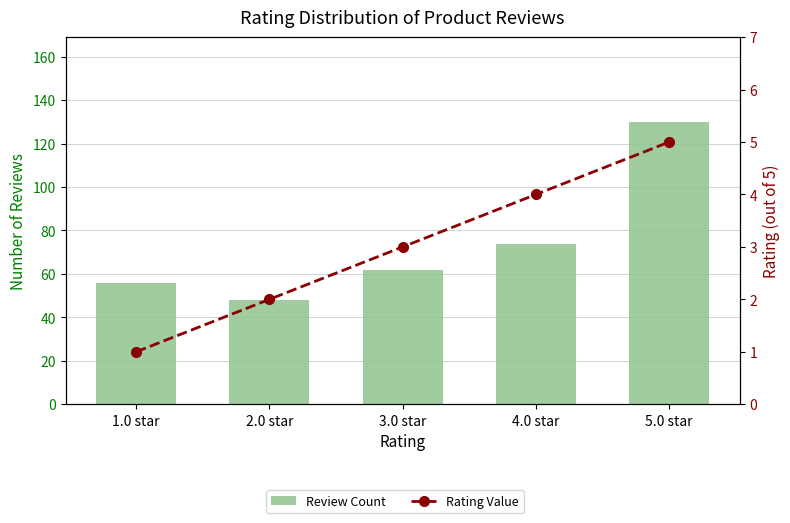

What position from the right is 1.0 star?

5